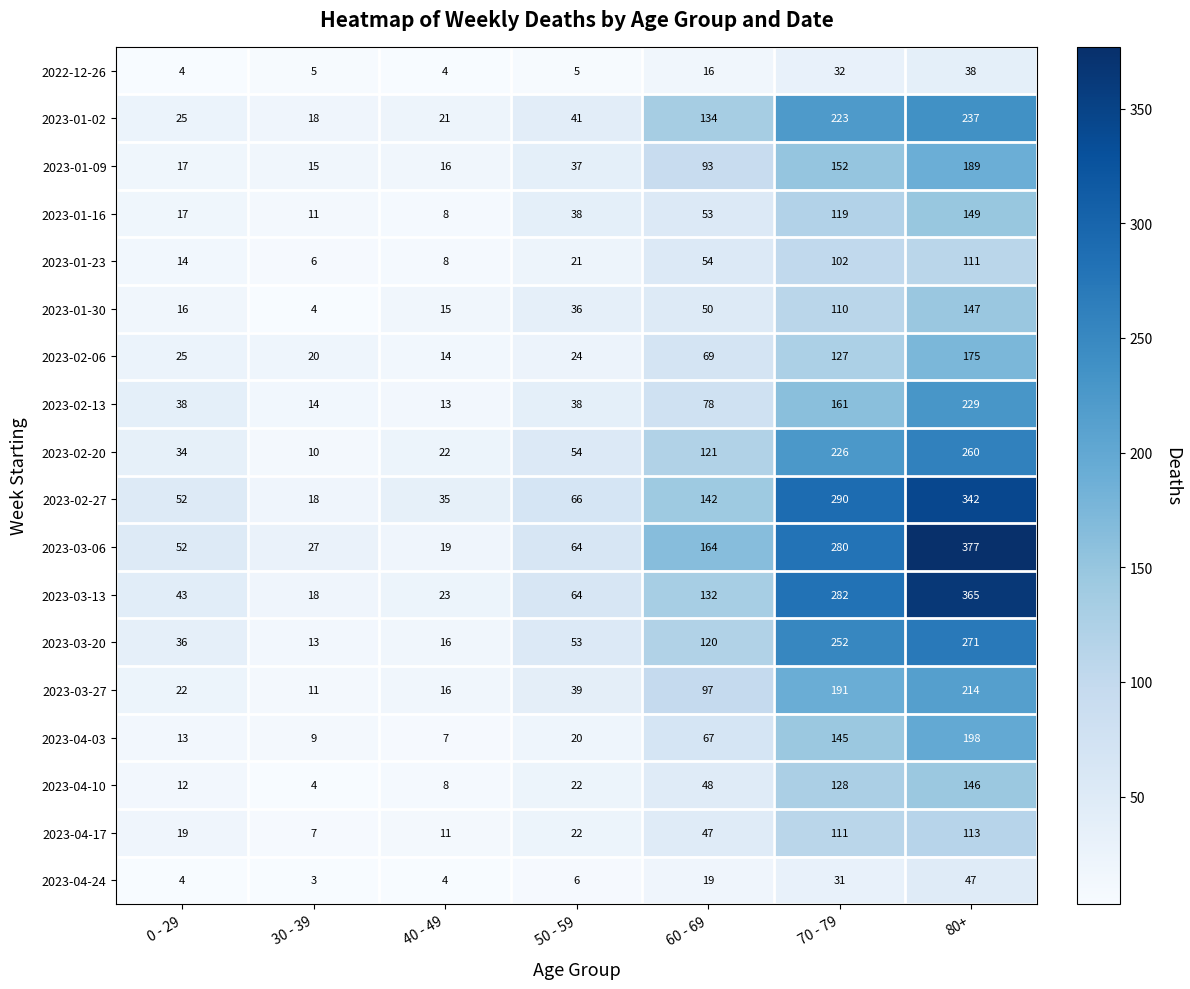

Rank the series at 70 - 79 from highest to lowest value.

2023-02-27, 2023-03-13, 2023-03-06, 2023-03-20, 2023-02-20, 2023-01-02, 2023-03-27, 2023-02-13, 2023-01-09, 2023-04-03, 2023-04-10, 2023-02-06, 2023-01-16, 2023-04-17, 2023-01-30, 2023-01-23, 2022-12-26, 2023-04-24